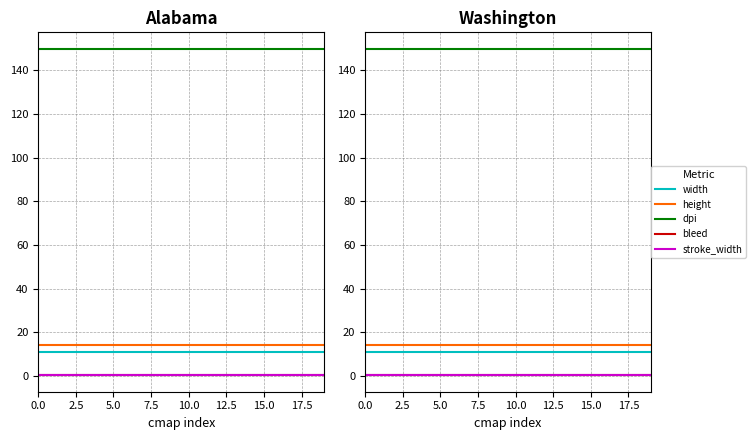

Which series changed the most between 12 and 13?

width